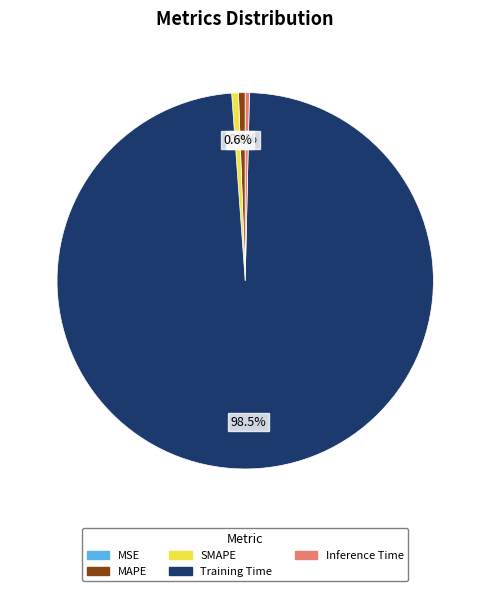

Which slice is the largest?

Training Time